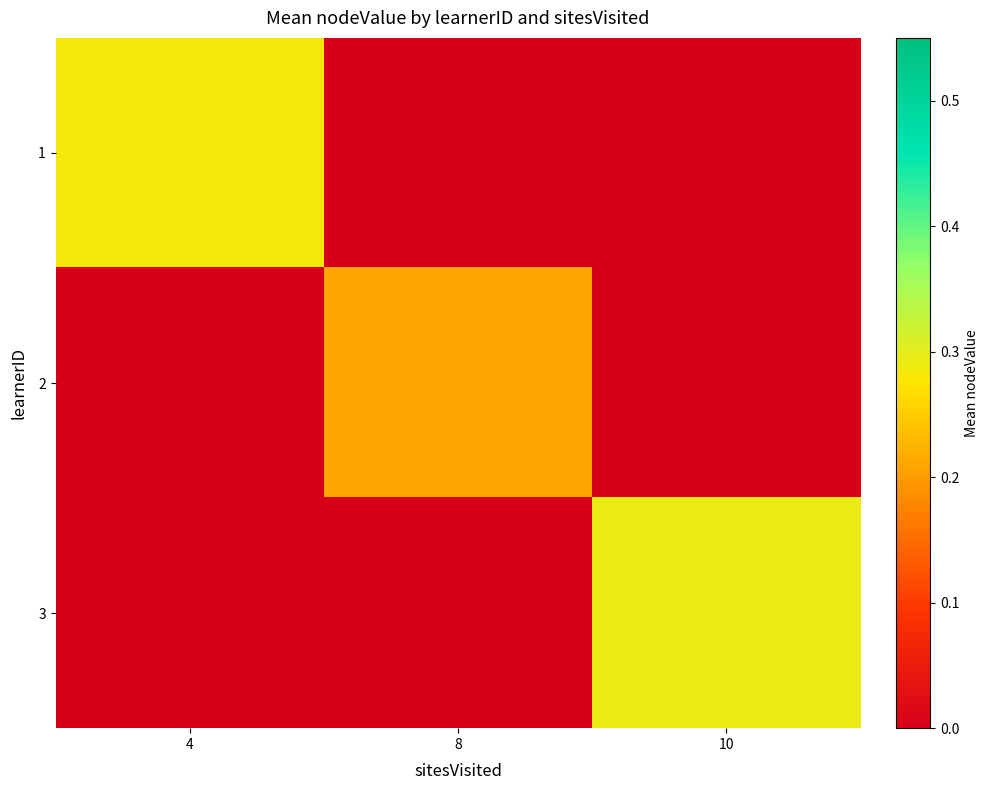

Reading left to right, list all the values displayed in this chart.

1: 4=0.3	8=0.0	10=0.0
2: 4=0.0	8=0.2	10=0.0
3: 4=0.0	8=0.0	10=0.3